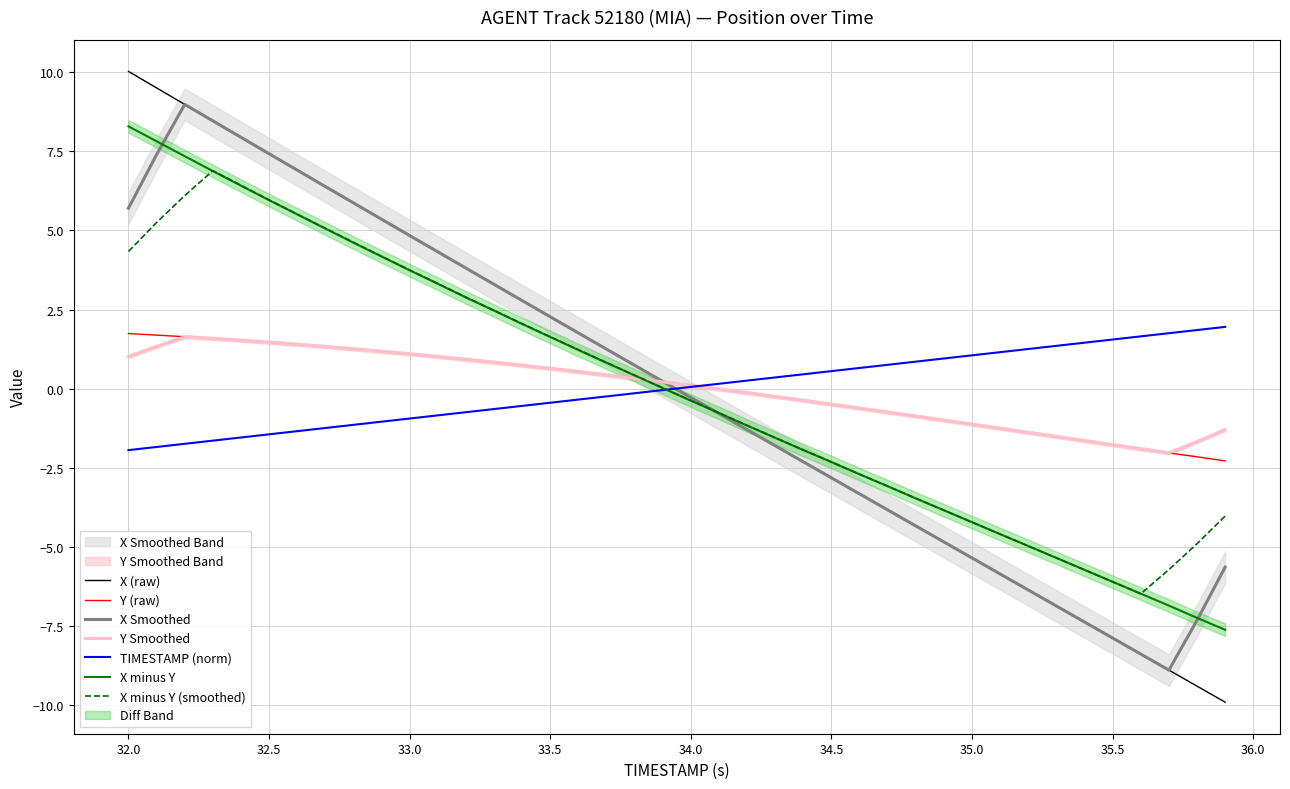

How many times do Y and TIMESTAMP cross each other?

1